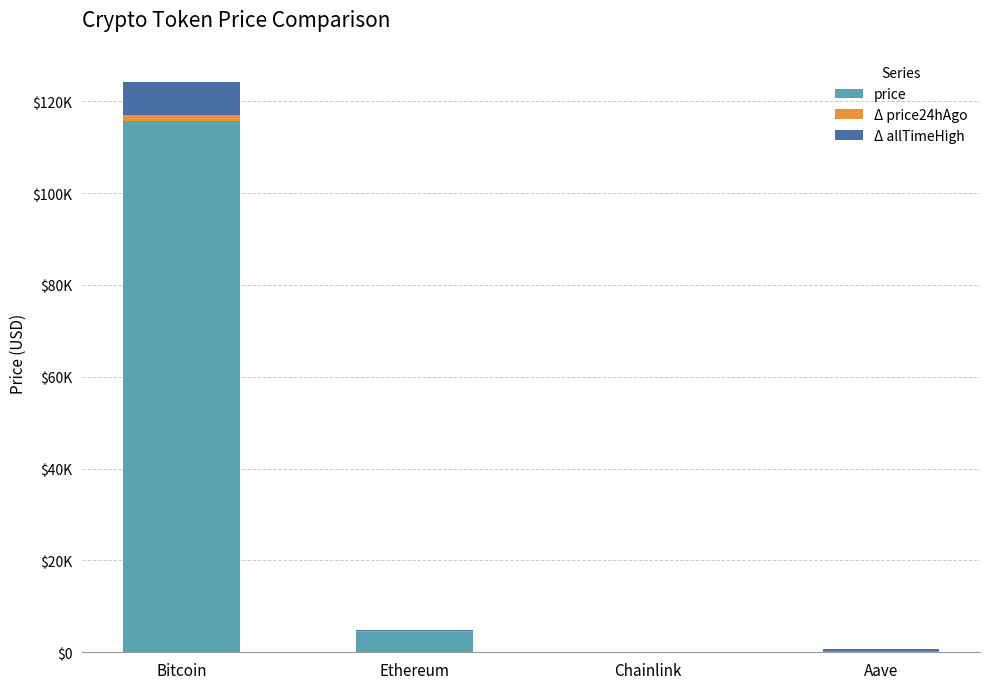

The value of Δ allTimeHigh at Chainlink is 8.4. True or false?

False